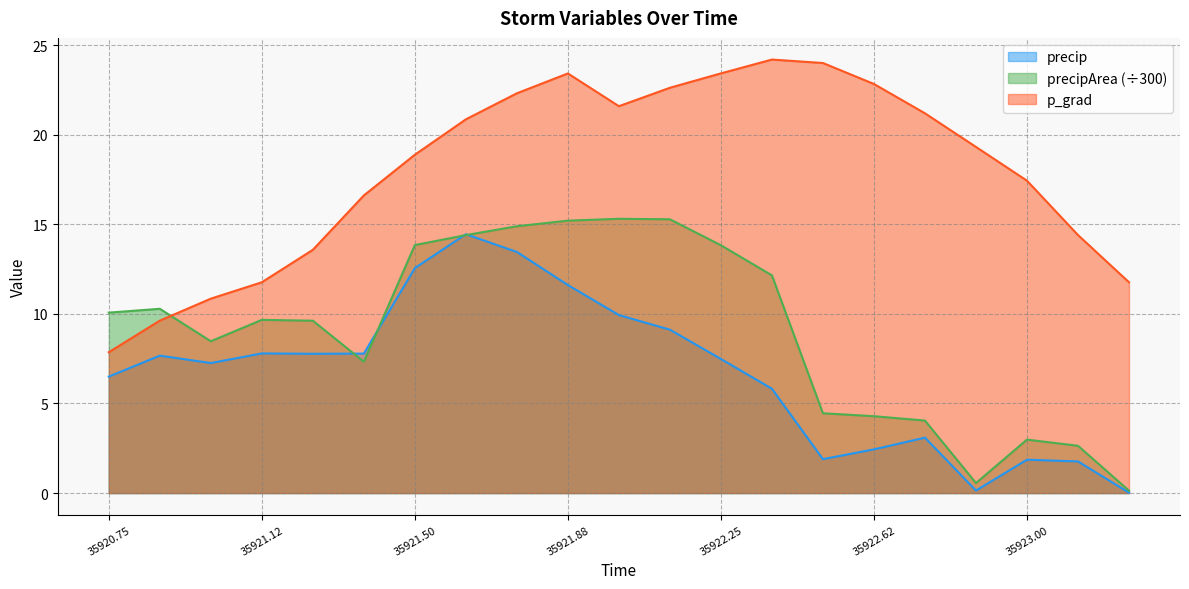

Which series has the widest spread of values?

p_grad